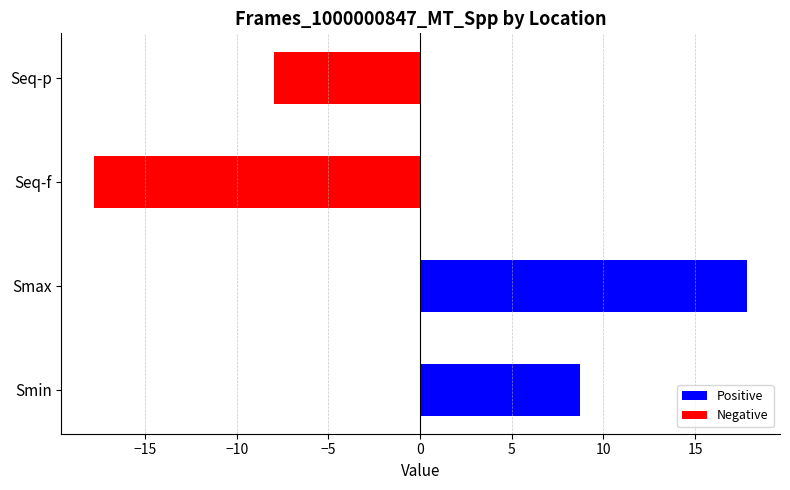

List the labels in order of value, smallest first.

Seq-f, Seq-p, Smin, Smax